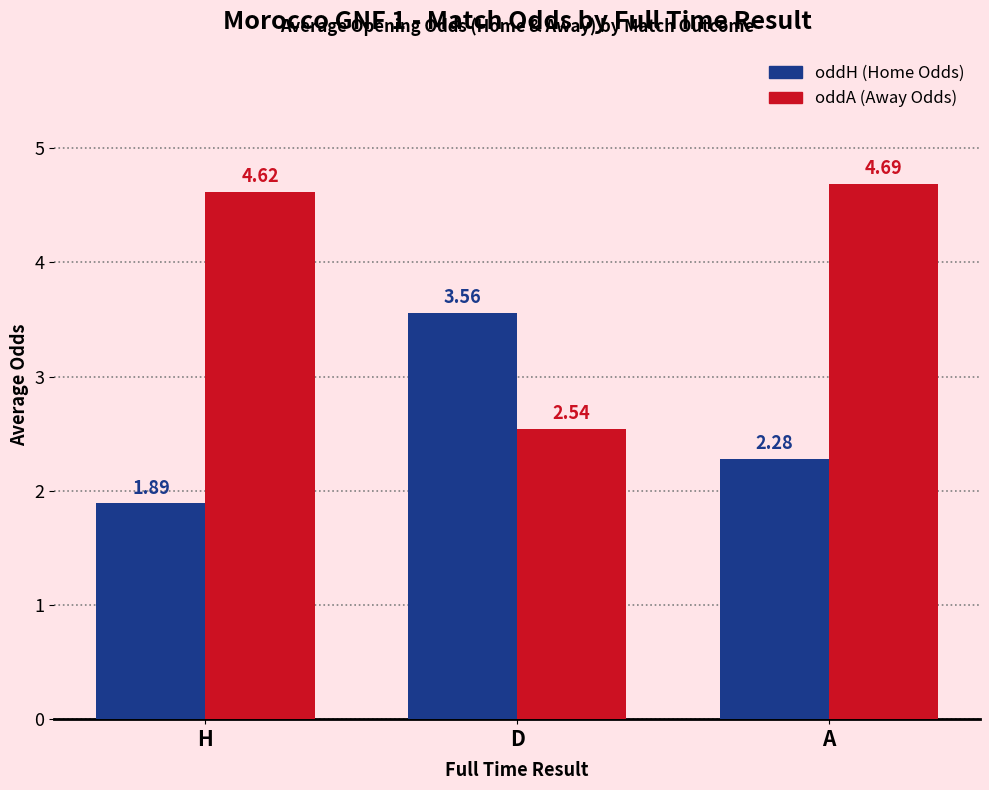

How many series are shown in this chart?

2